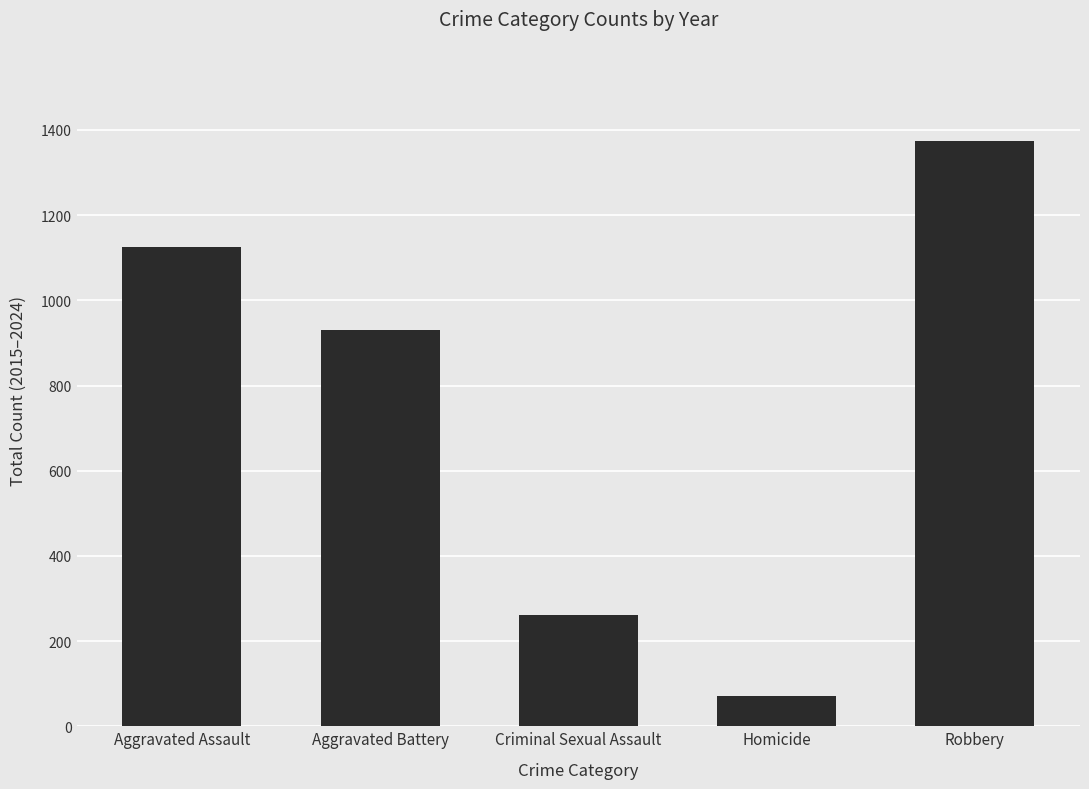

Reading left to right, transcribe all the data shown in this chart.

1126	930	261	72	1375